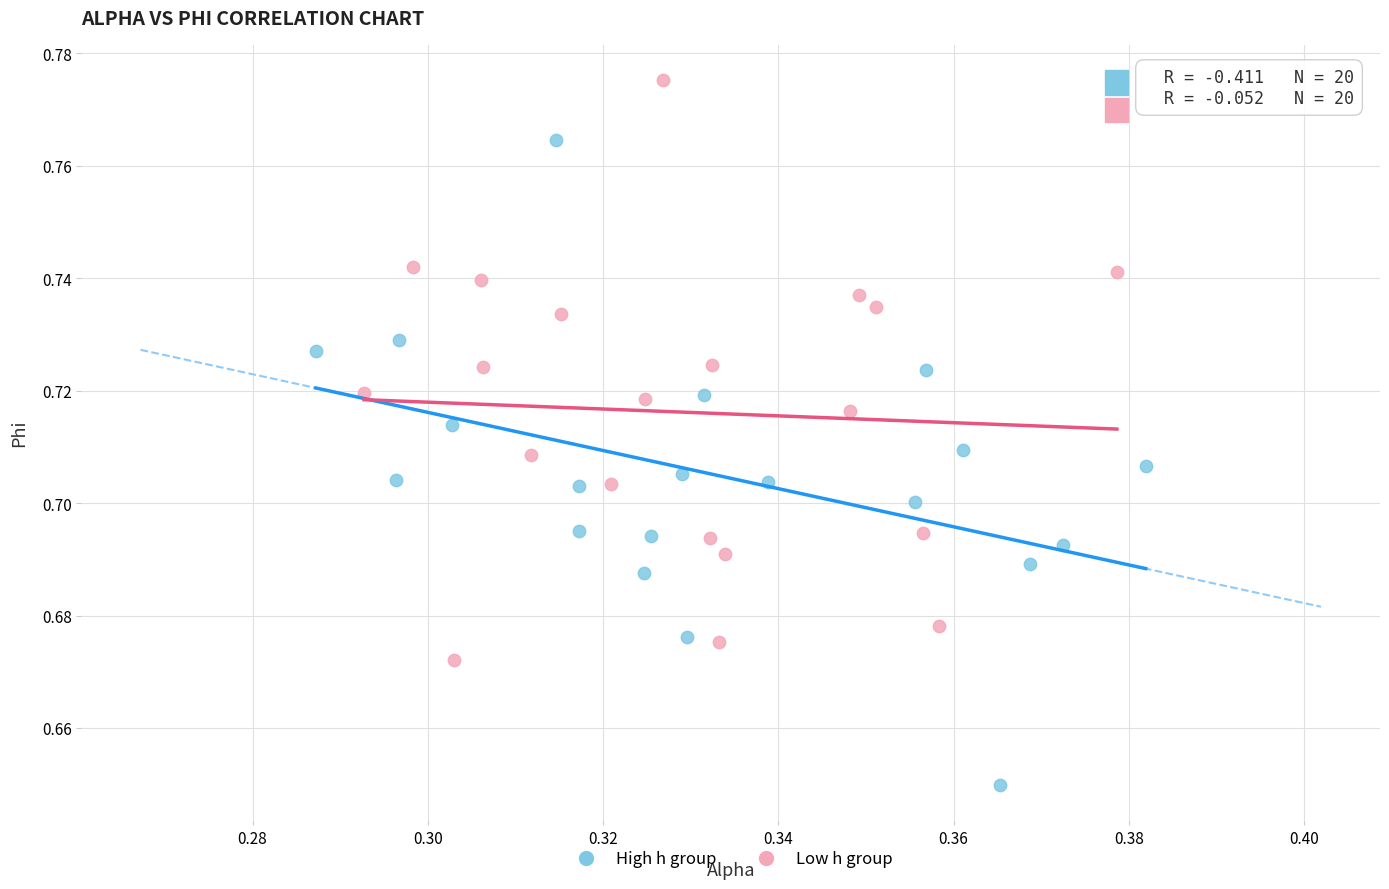

Which series contains the lowest Y value?

High h group